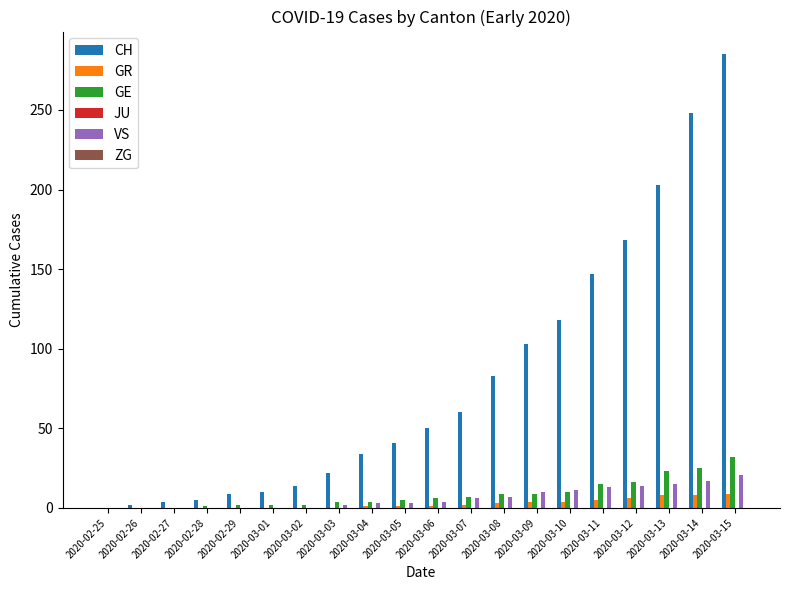

What is the maximum value for VS?

21